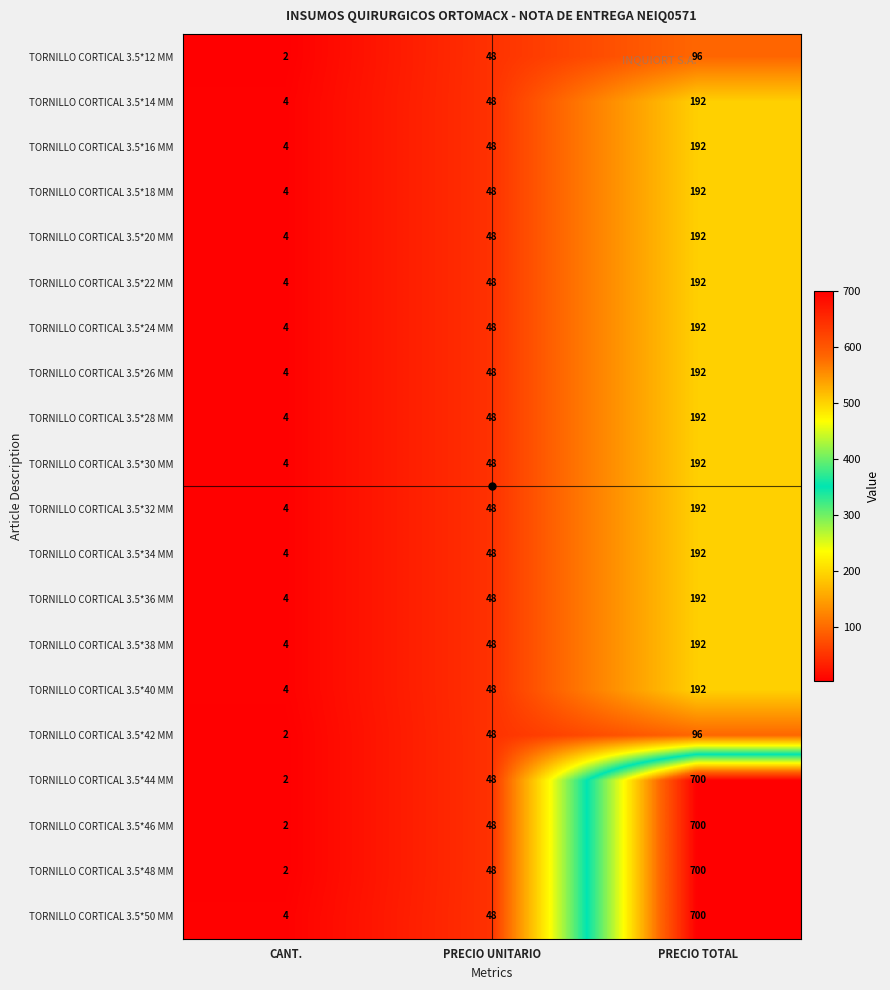

What is the total value across all series at PRECIO TOTAL?

5680